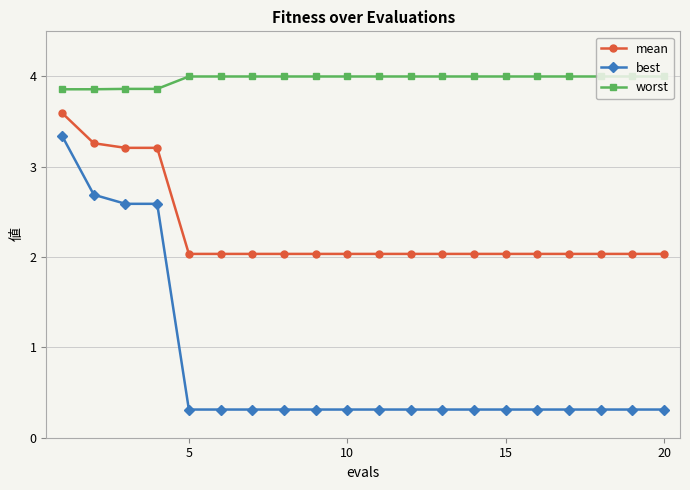

What is the difference between the second highest and minimum values in the mean series?

1.2